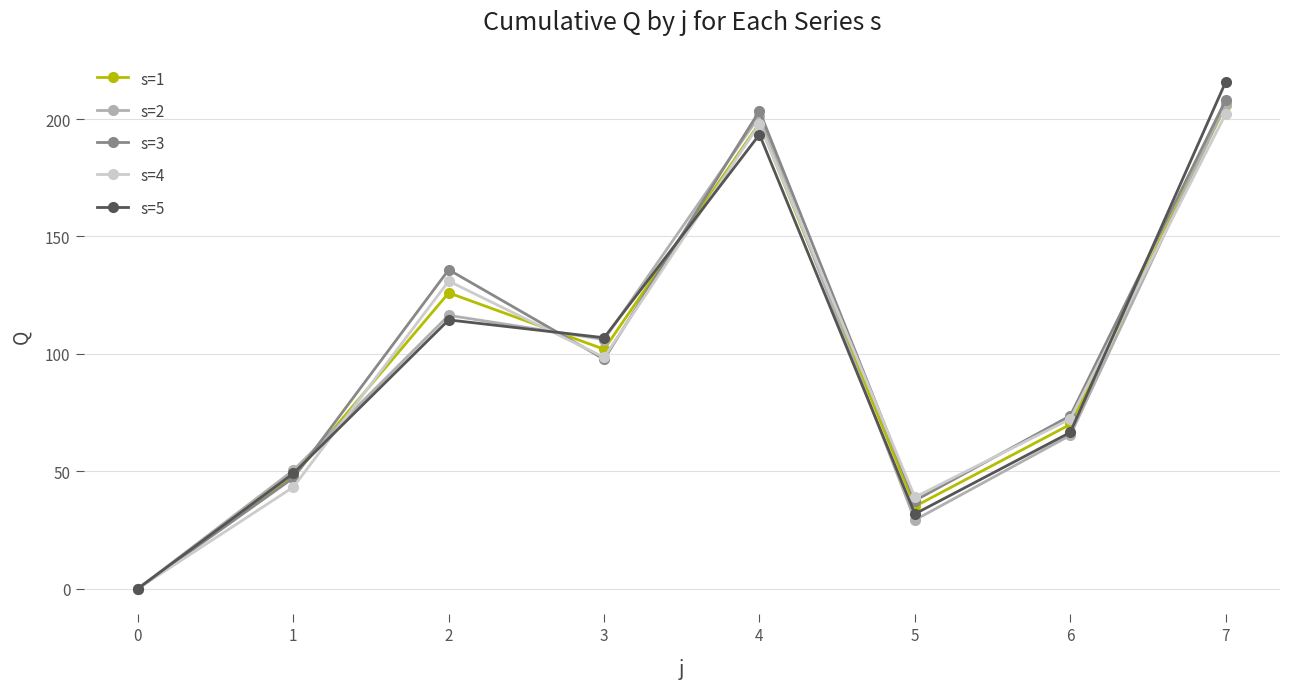

At how many categories does at least one series exceed 57?

5